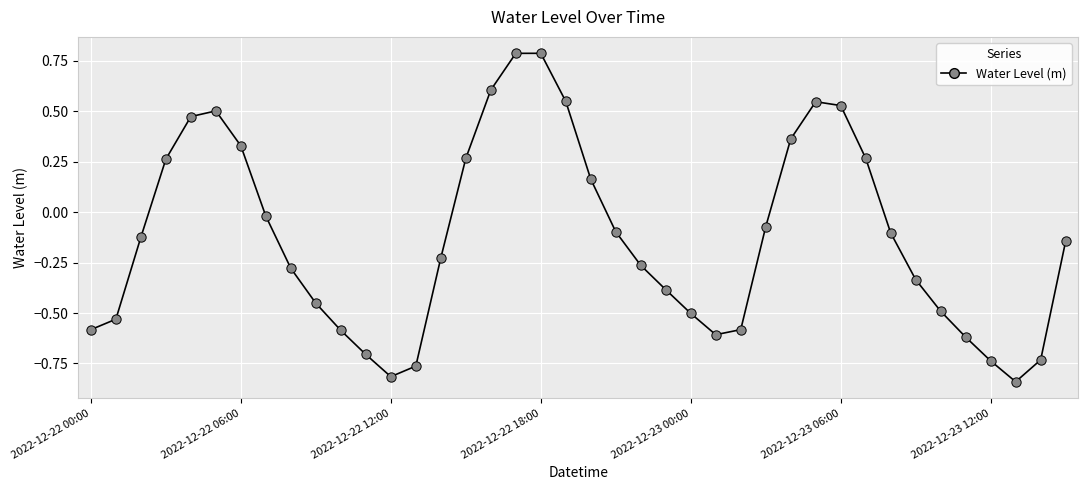

What is the difference between the maximum and minimum values?

1.6